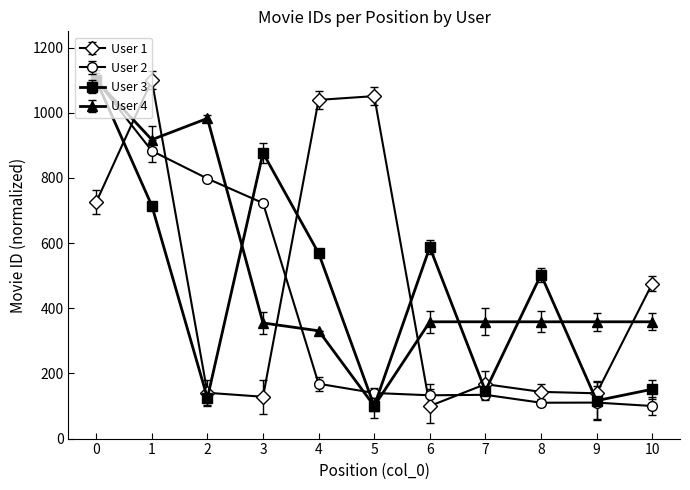

The value of User 3 at 5 is 100.0. True or false?

True